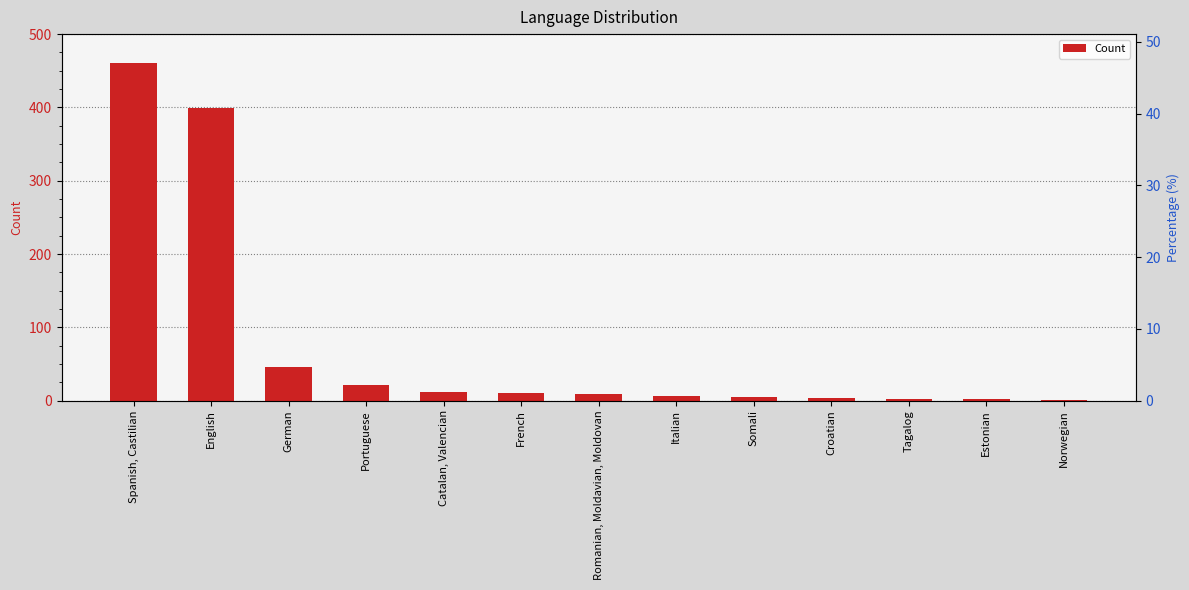

List the labels in order of value, smallest first.

Norwegian, Tagalog, Estonian, Croatian, Somali, Italian, Romanian, Moldavian, Moldovan, French, Catalan, Valencian, Portuguese, German, English, Spanish, Castilian